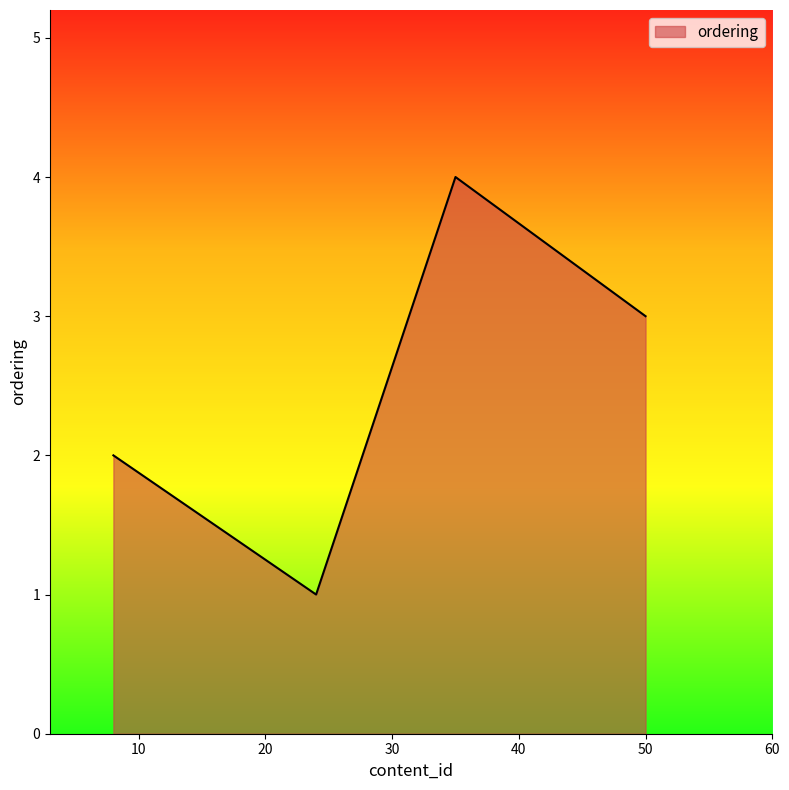

What is the greatest value displayed?

4